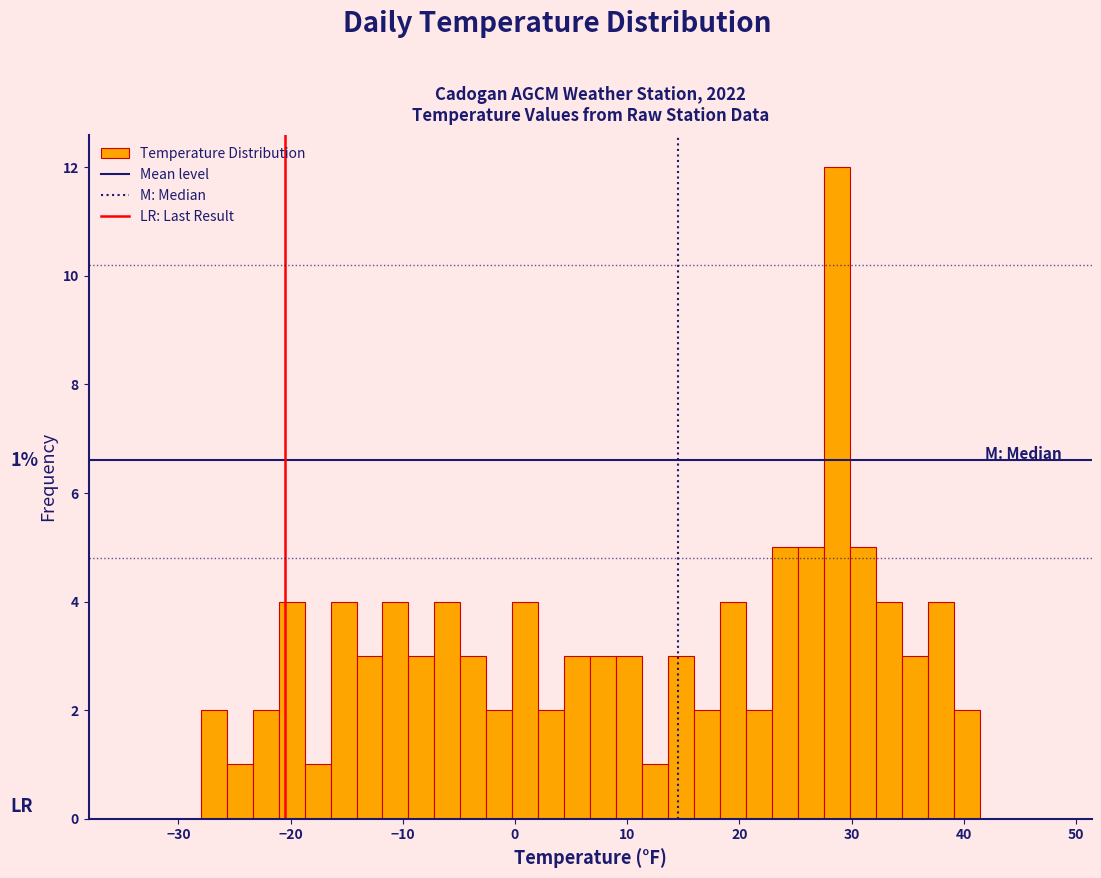

Read against the x-axis, roughly where is the centre of the tallest bar?

29